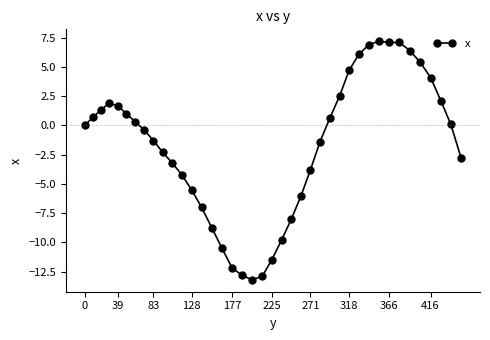

What is the smallest value displayed?

-13.2